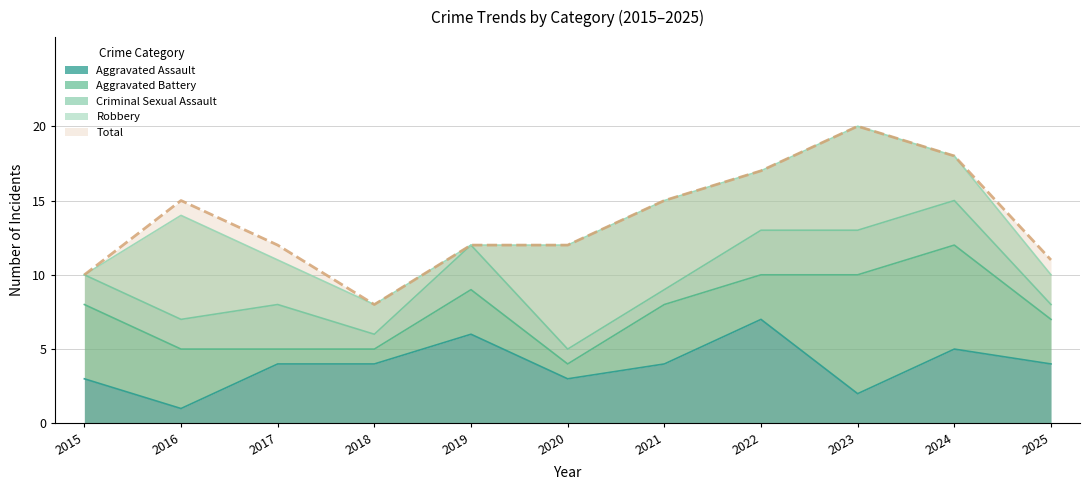

Which category has the highest value across all series?

2023